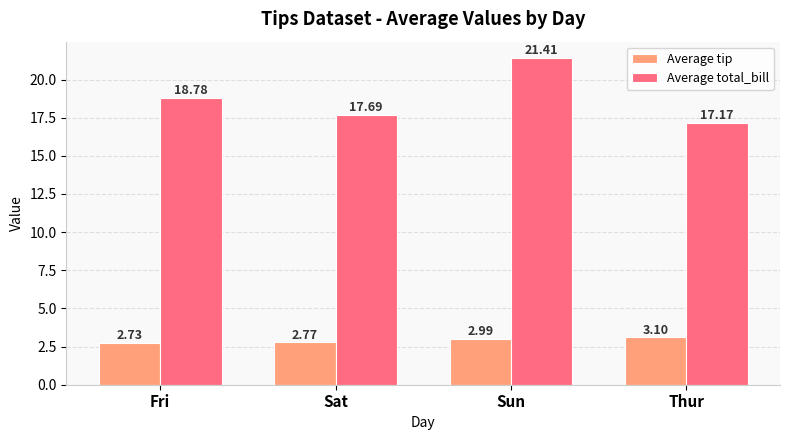

Which category has the lowest value in the Average tip series?

Fri